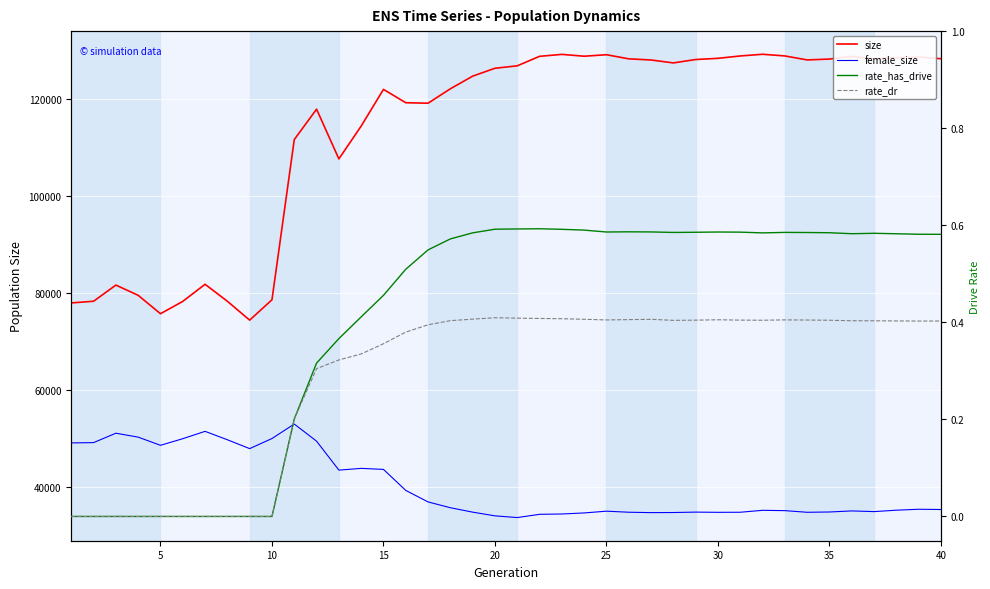

How many lines are shown in the chart?

4